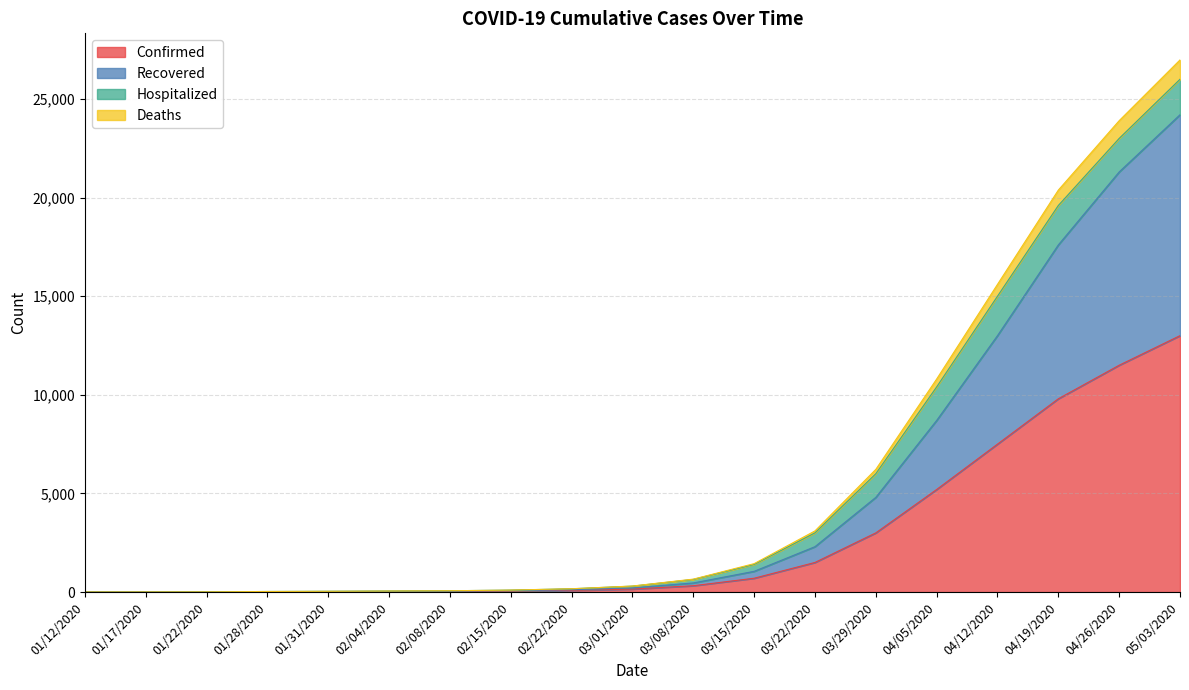

What are all the series names shown in the legend?

Confirmed, Recovered, Hospitalized, Deaths